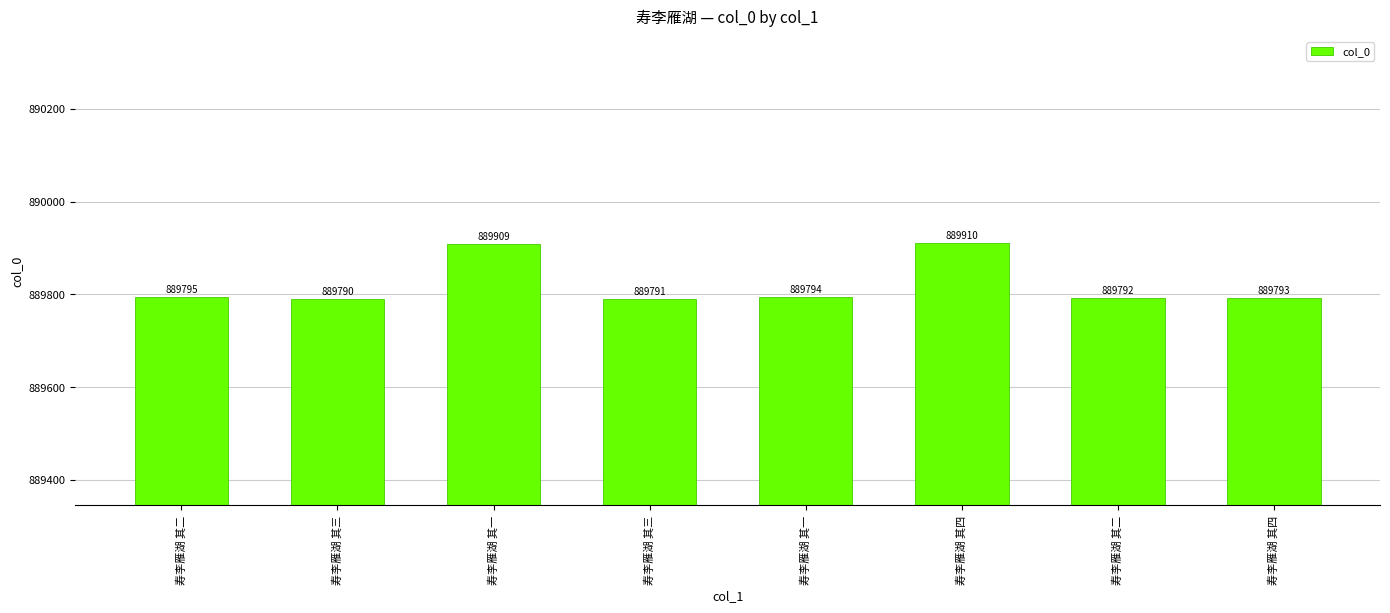

What is the difference between the values at 寿李雁湖 其四 and 寿李雁湖 其一?

1